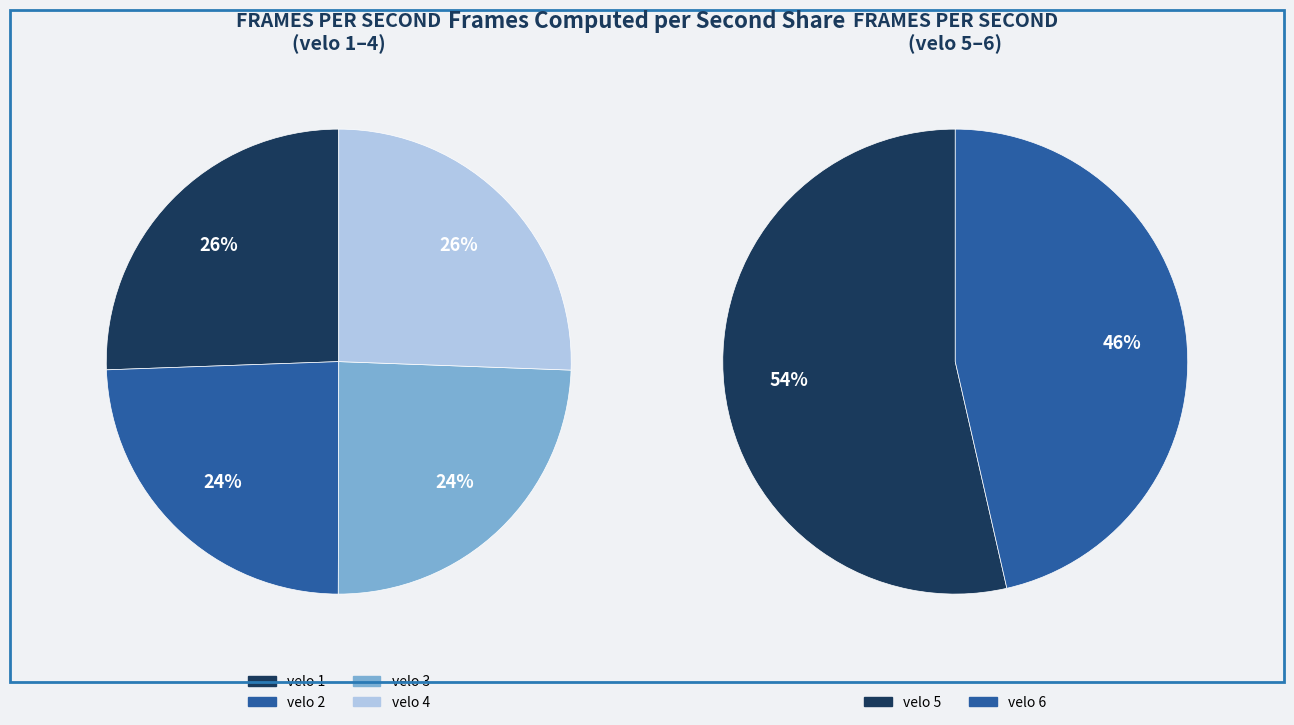

Which category has the smallest portion of the pie?

velo 2